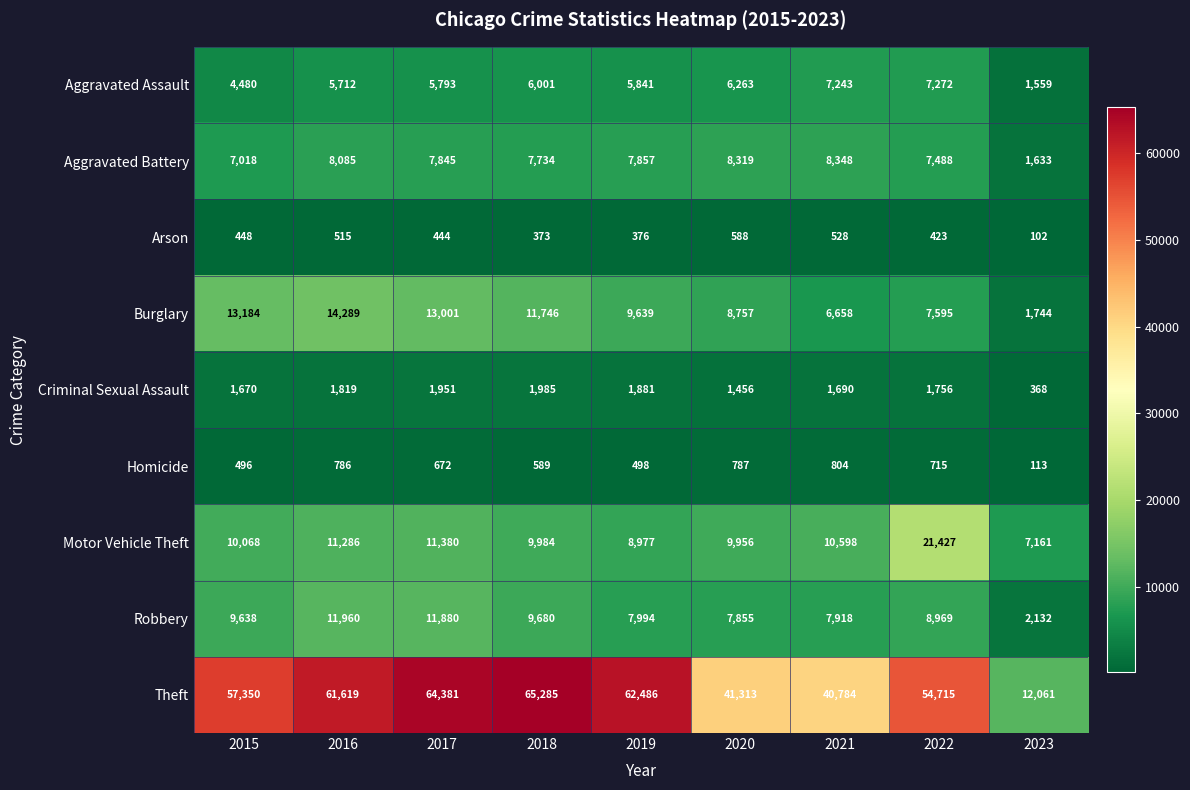

What is the spread (max minus min) of values at 2015?

56902